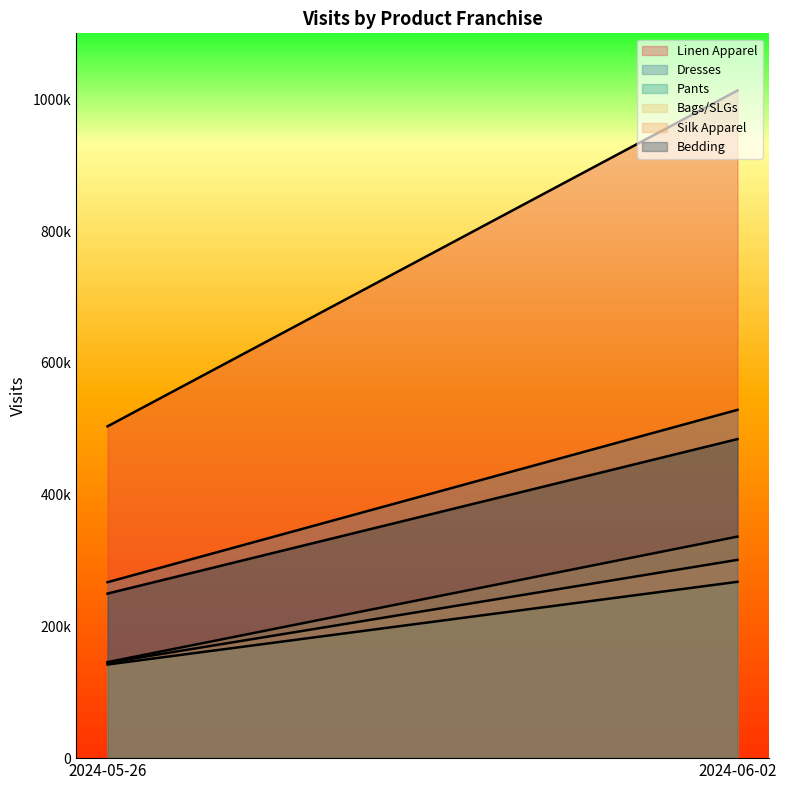

How many categories are shown in the chart?

2